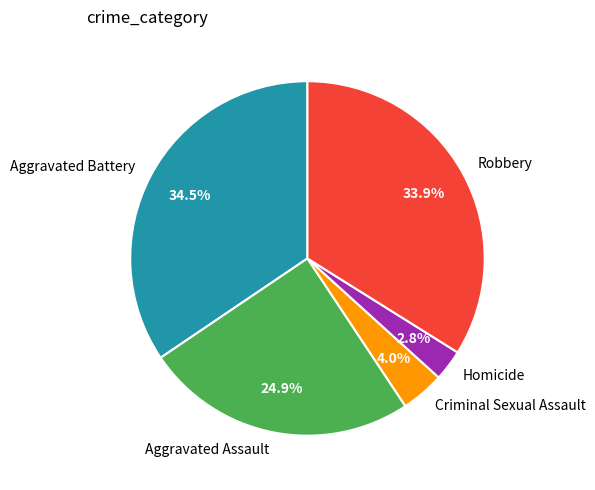

How much of the chart is everything except Aggravated Assault?

75.1%